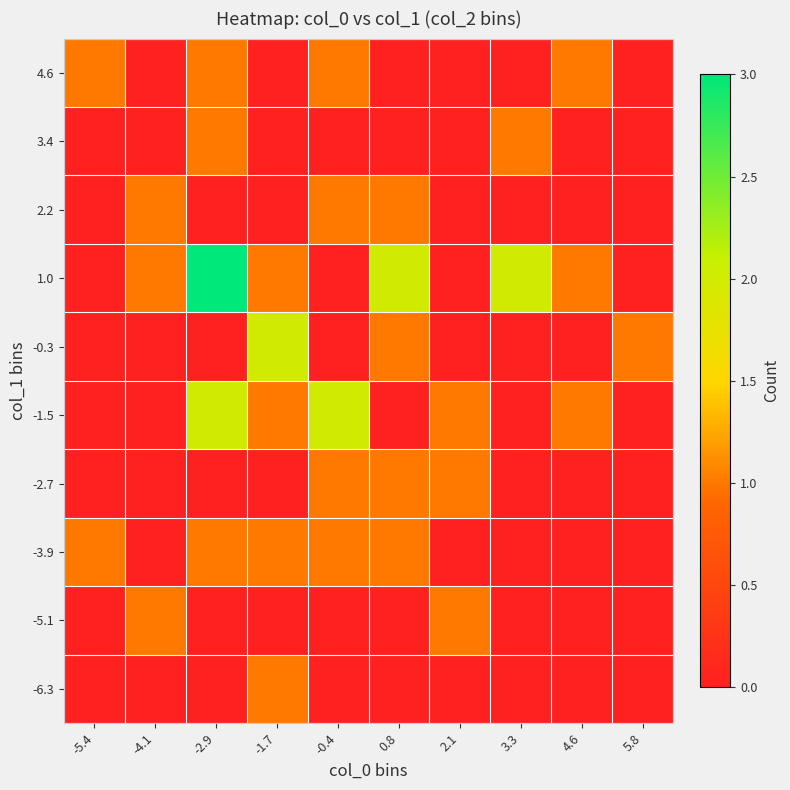

At which category is the sum across all series the highest?

-2.9